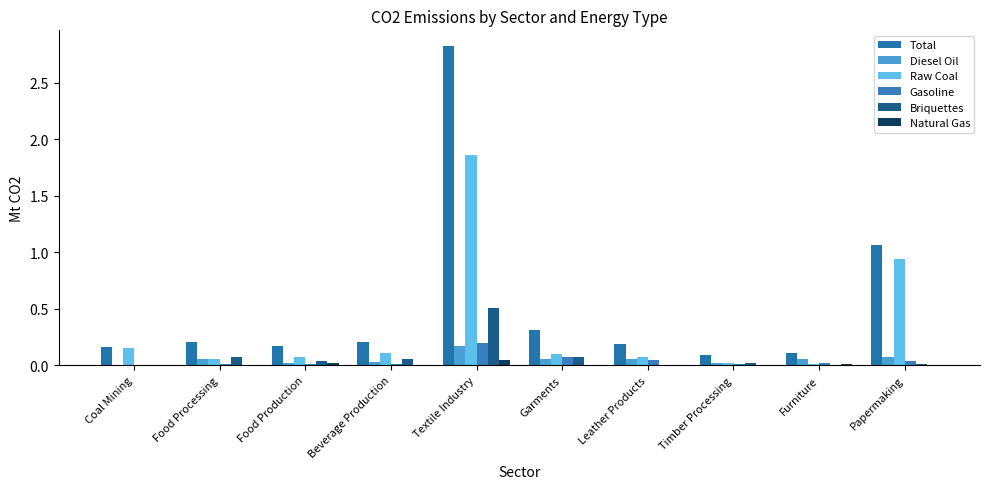

The value of Raw Coal at Food Production is 0.1. True or false?

False